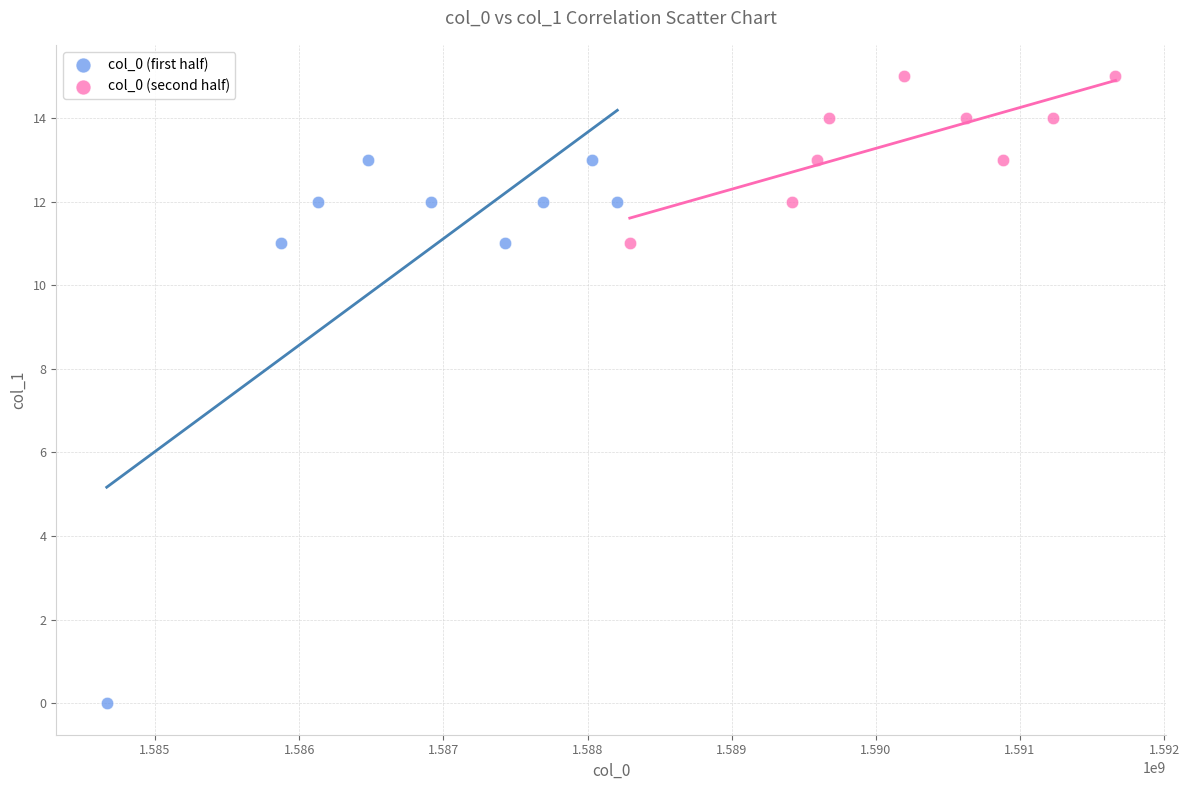

Which series contains the highest Y value?

col_0 (second half)